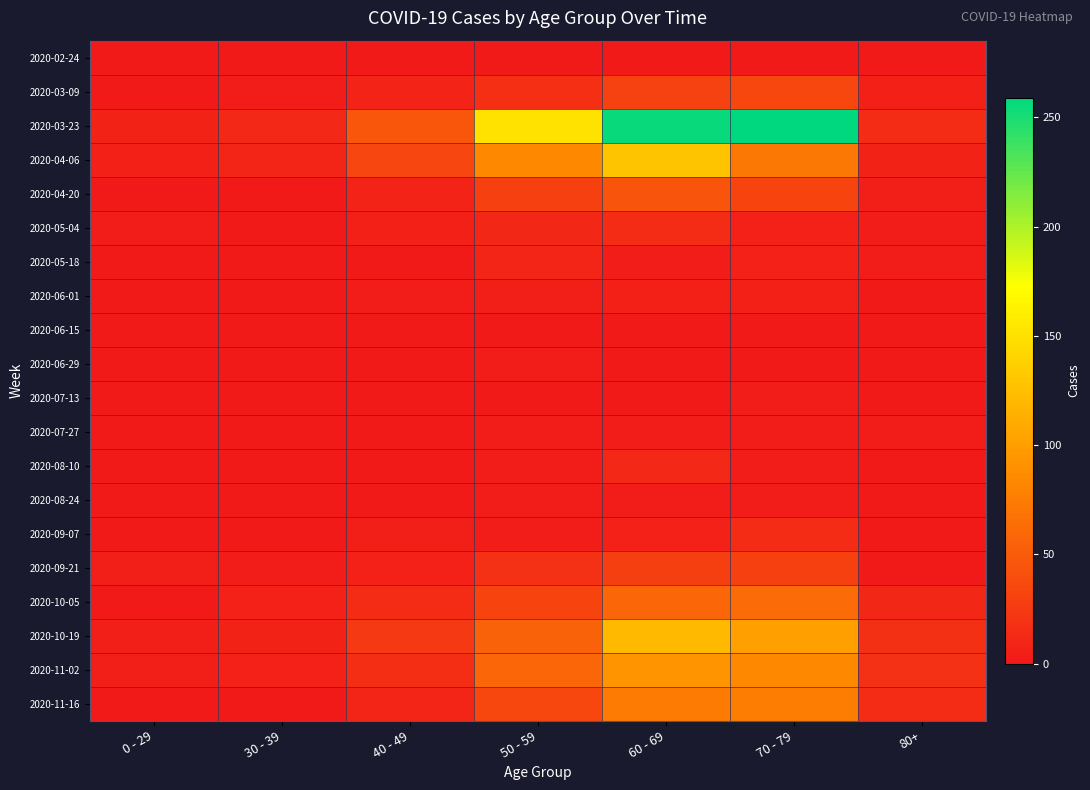

Which has a higher value, 70 - 79 or 40 - 49?

70 - 79